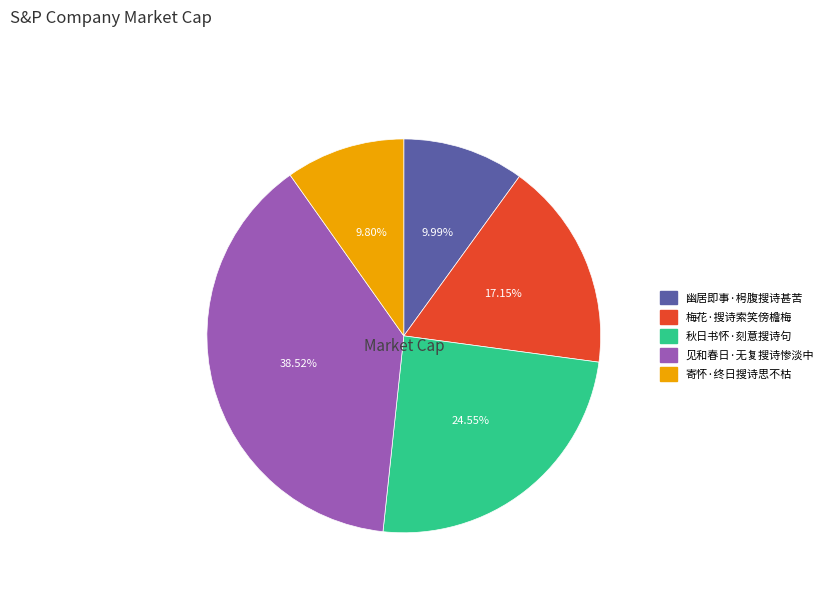

Approximately how many times larger is the value at 秋日书怀·刻意搜诗句 compared to 见和春日·无复搜诗惨淡中?

0.6